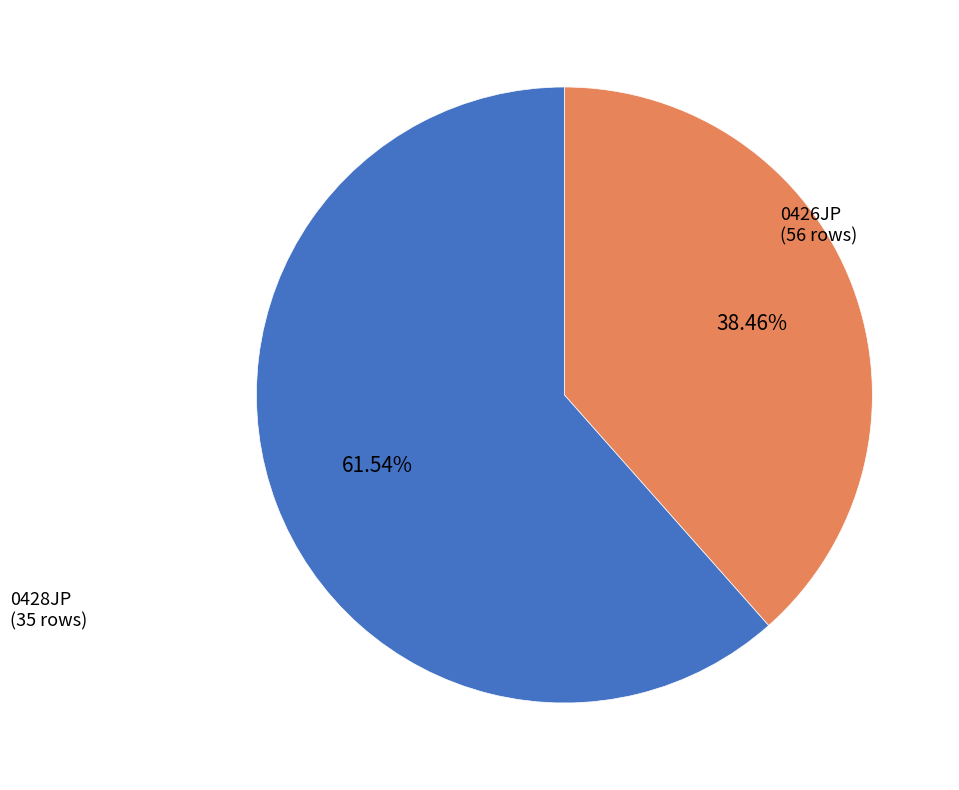

Is there a majority slice in this chart?

Yes